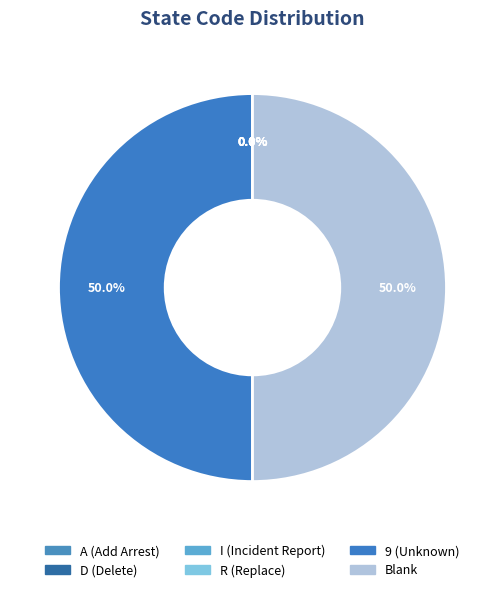

How many segments does this pie chart have?

6